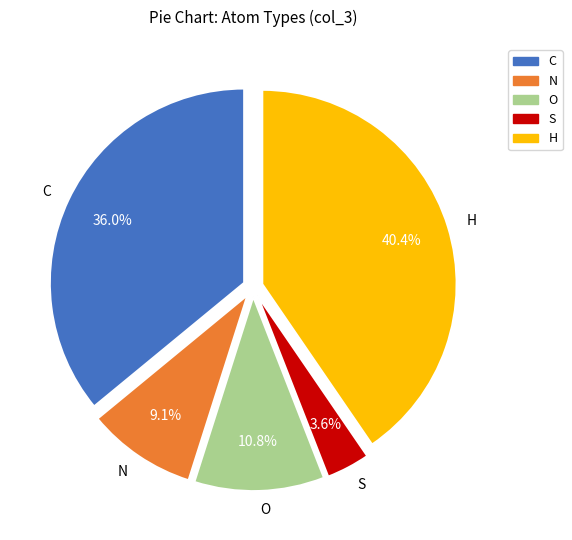

What is the smallest slice in the pie chart?

S